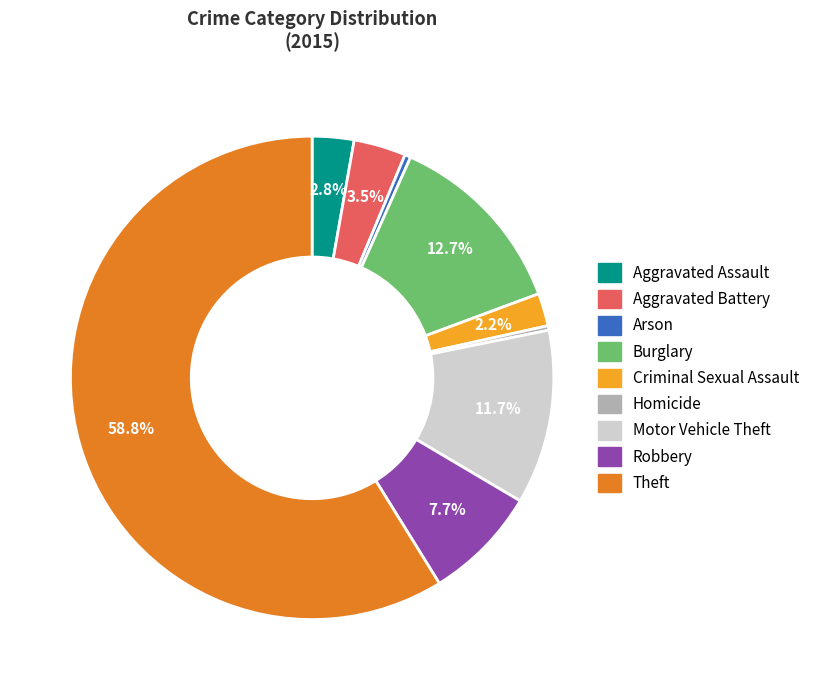

Is it true that Motor Vehicle Theft is 20% of the pie?

False